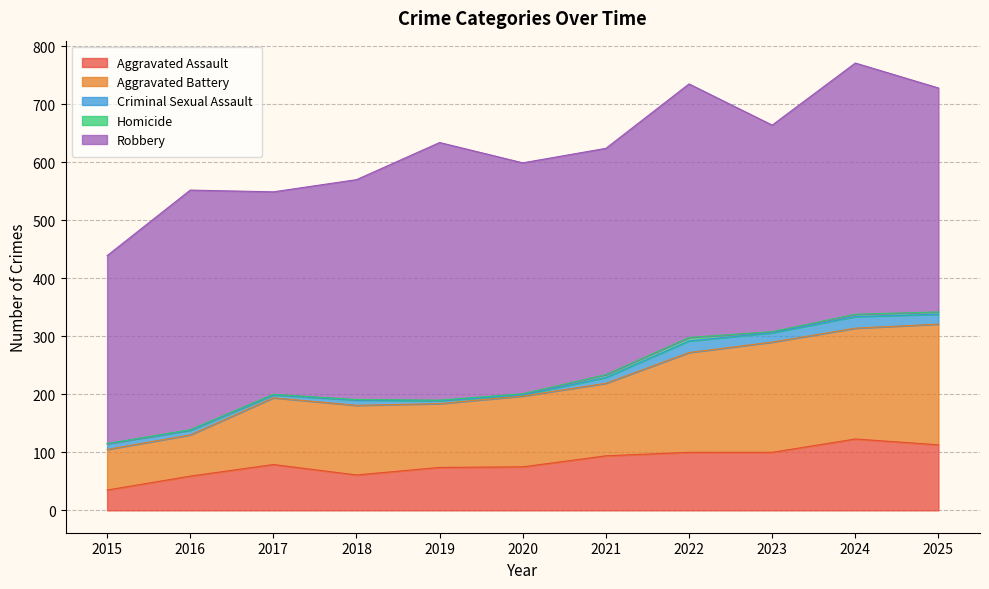

What is the difference between the maximum and minimum values in the Homicide series?

6